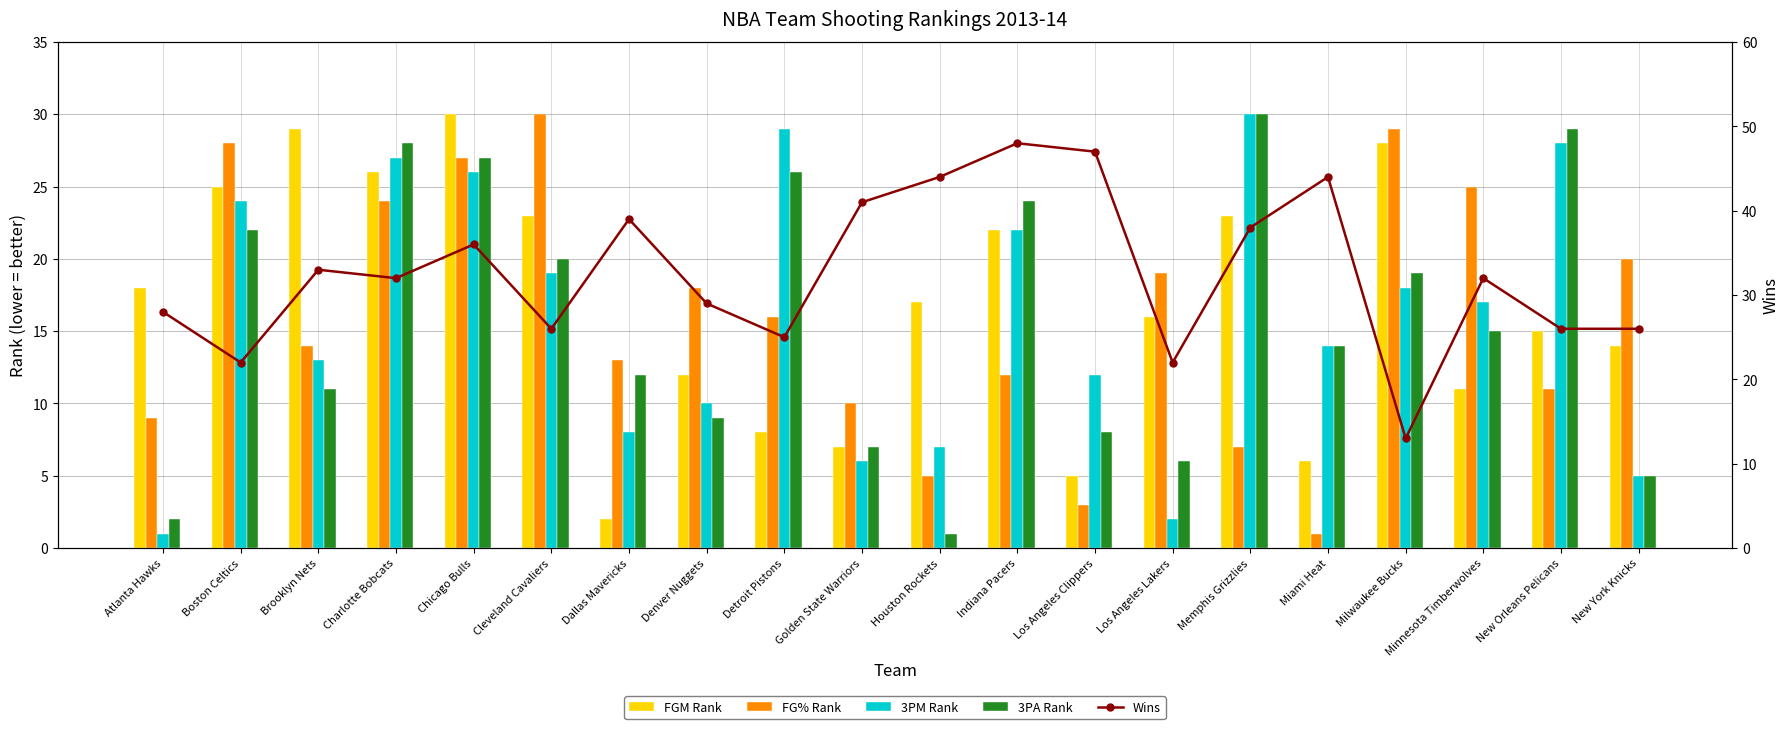

At which category is the sum across all series the highest?

Chicago Bulls